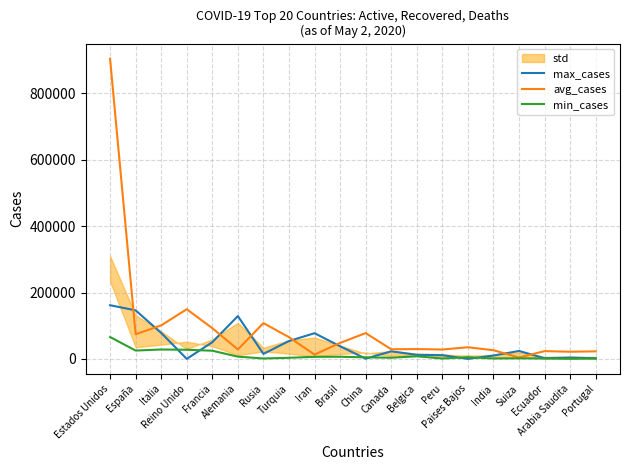

True or false: max_cases and min_cases cross at least once.

True